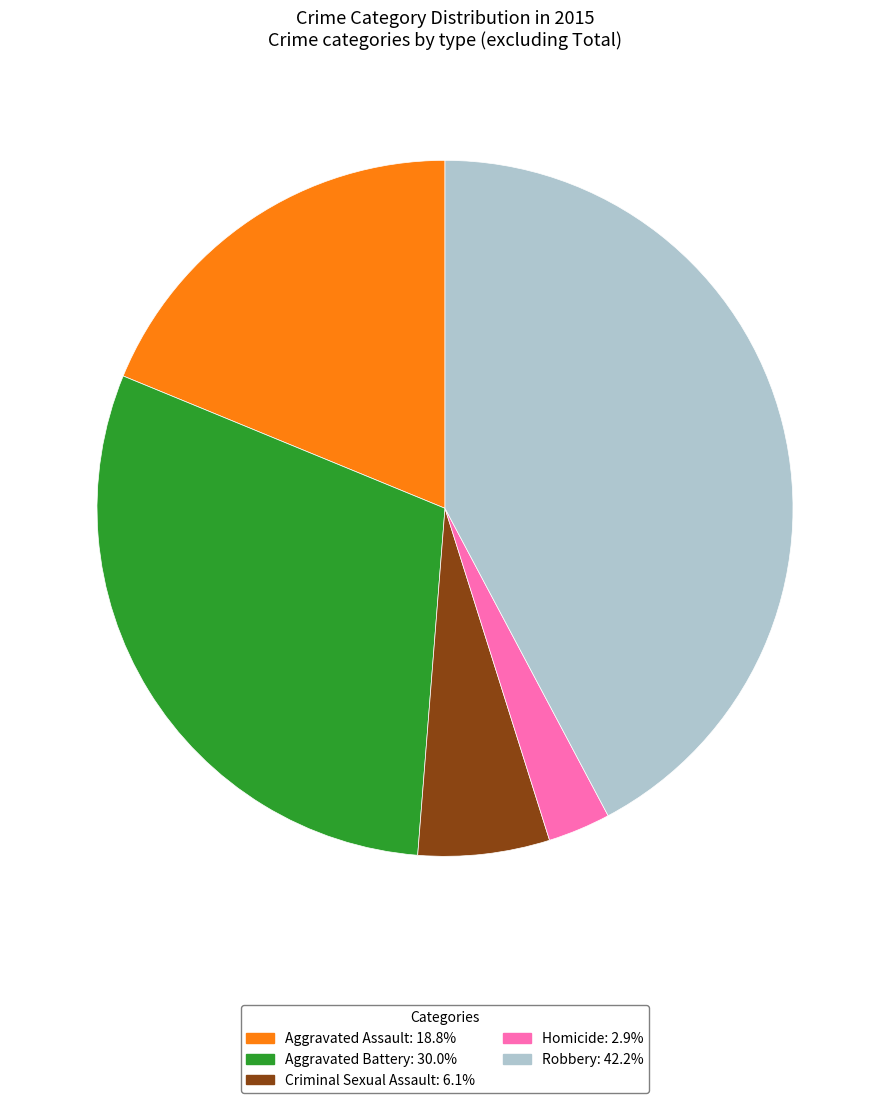

Combined, do Aggravated Assault and Aggravated Battery account for over 50%?

No